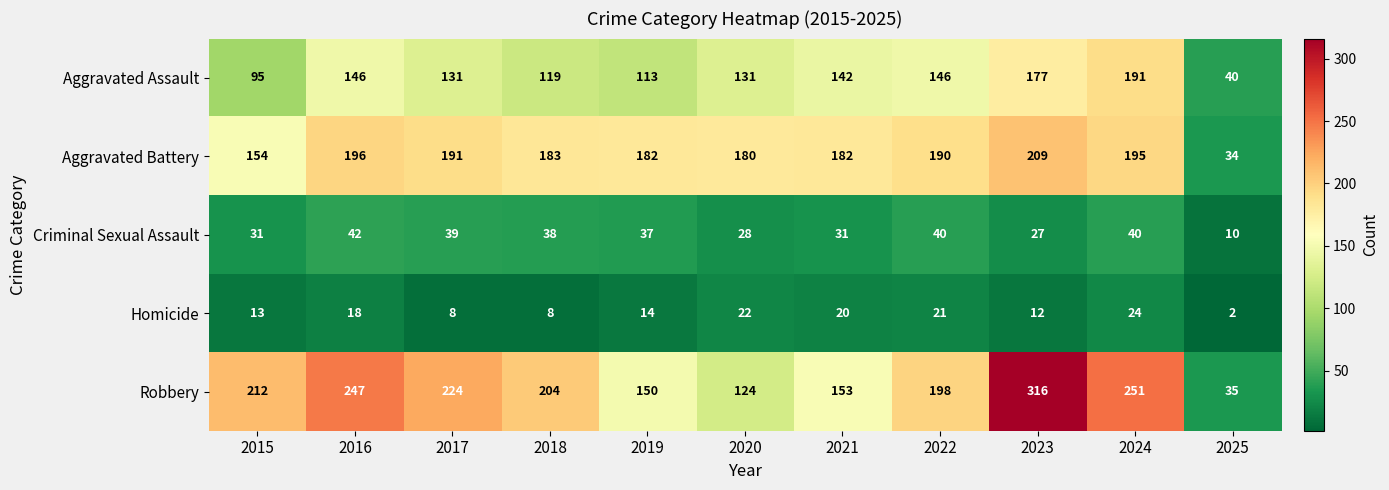

What is the minimum value shown in the chart?

2